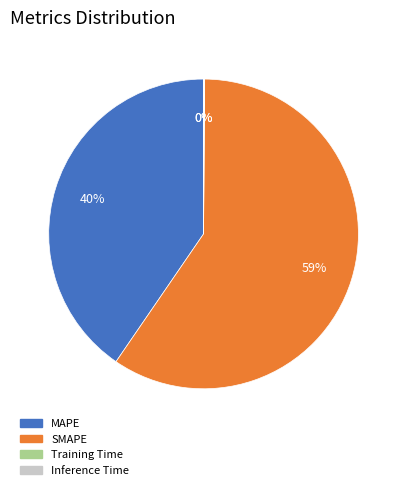

What is the majority slice?

SMAPE